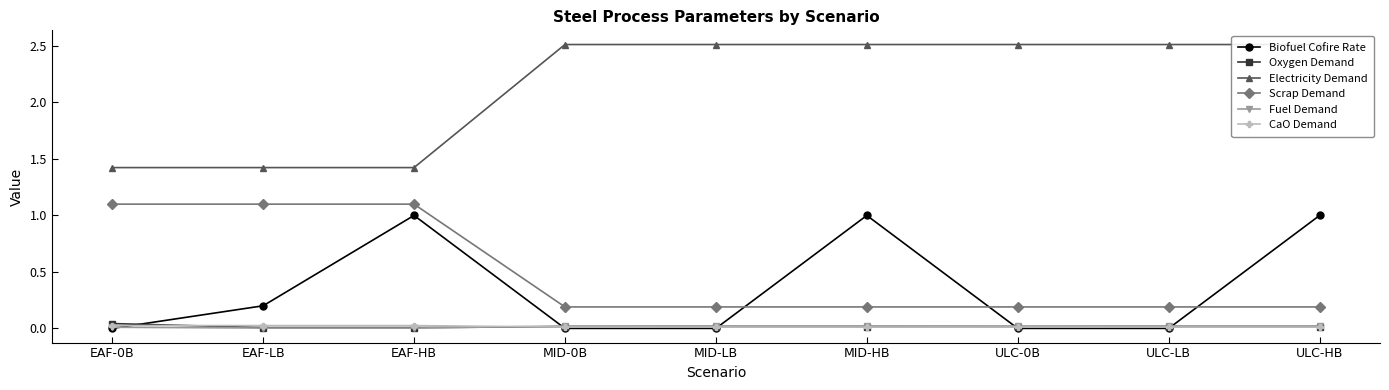

Count the number of categories in the chart.

9